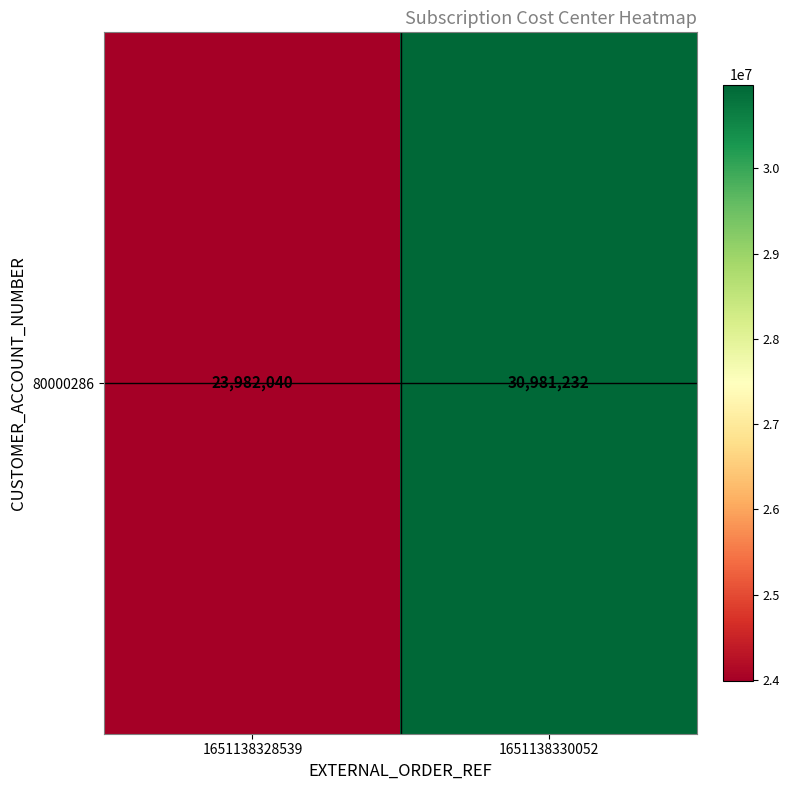

What is the change in value from 1651138328539 to 1651138330052?

+6999192